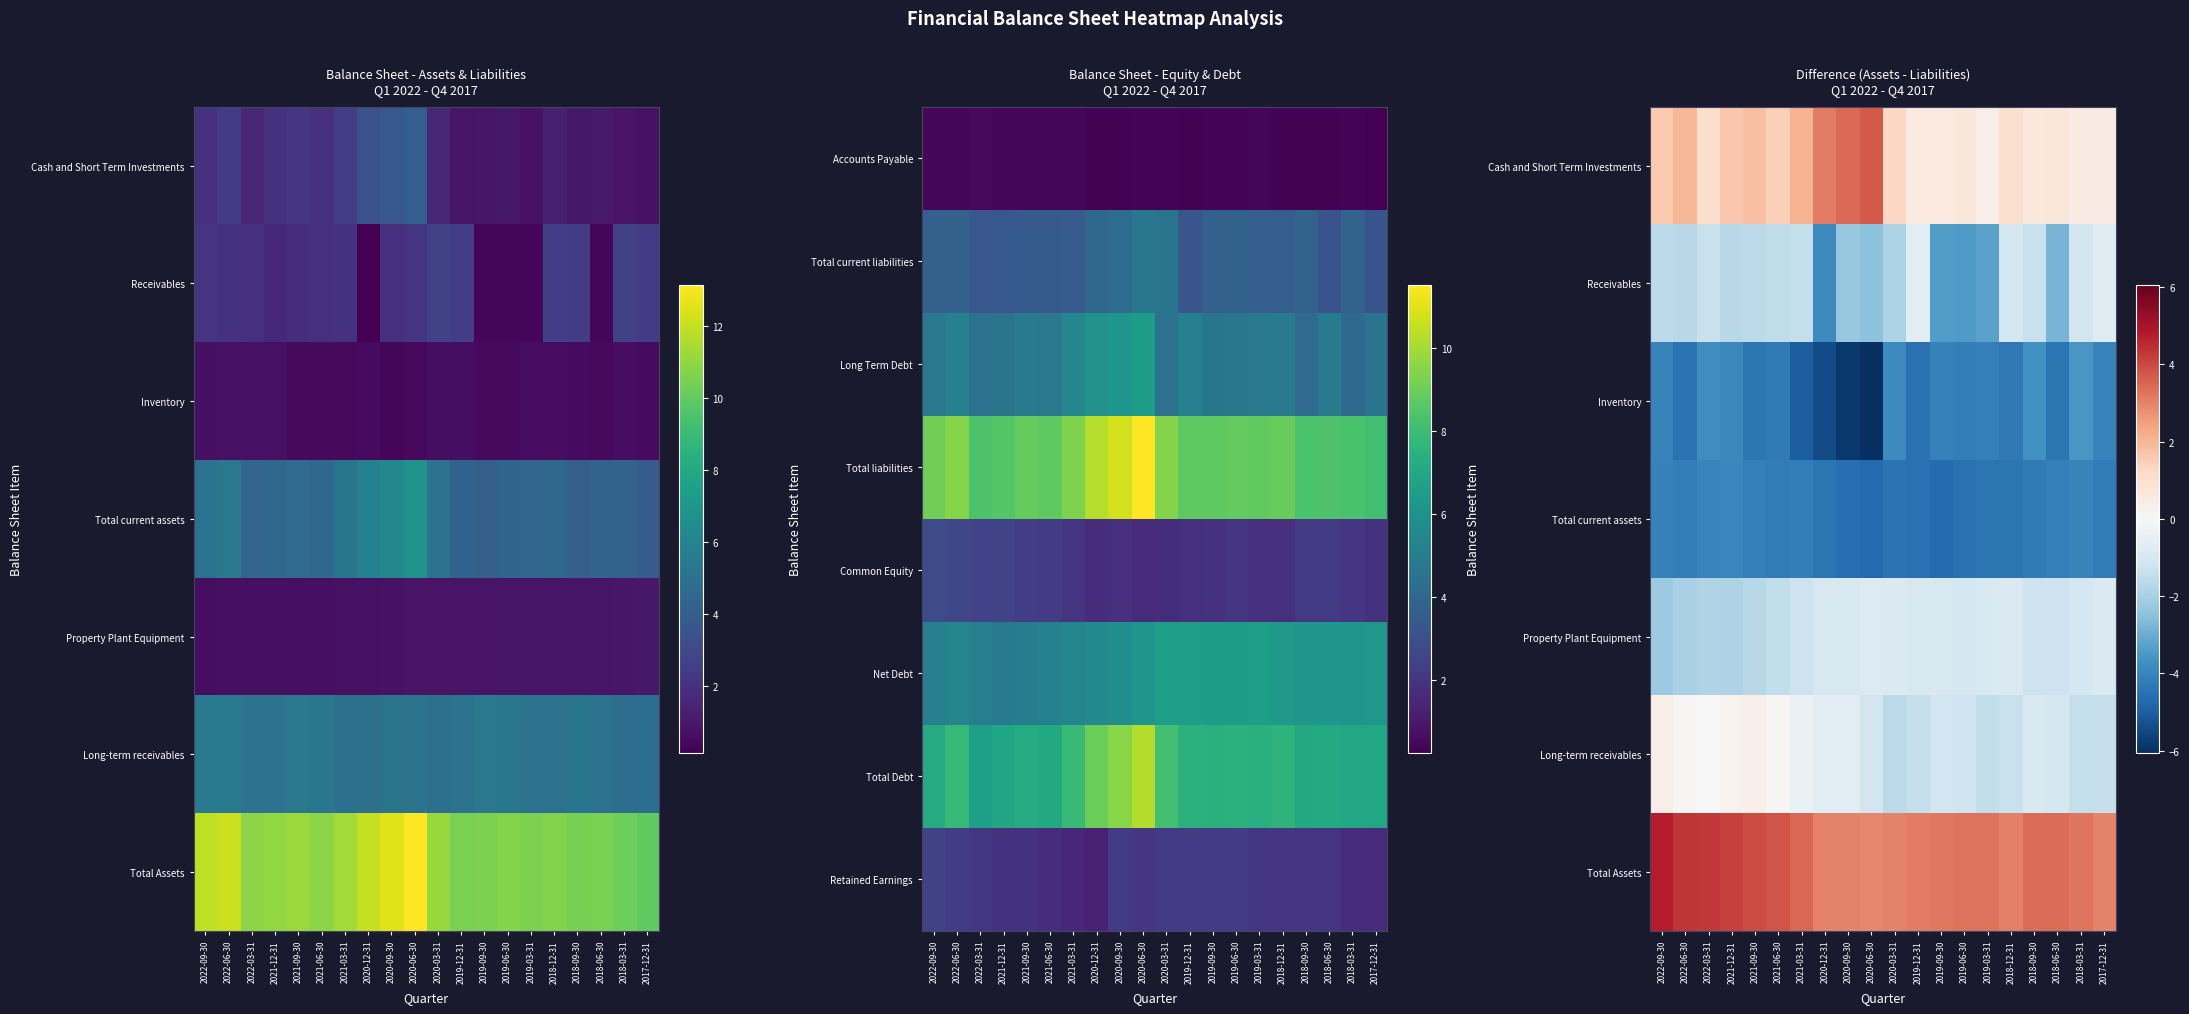

Is it true that Long-term receivables equals -1.1 at 2018-06-30?

True